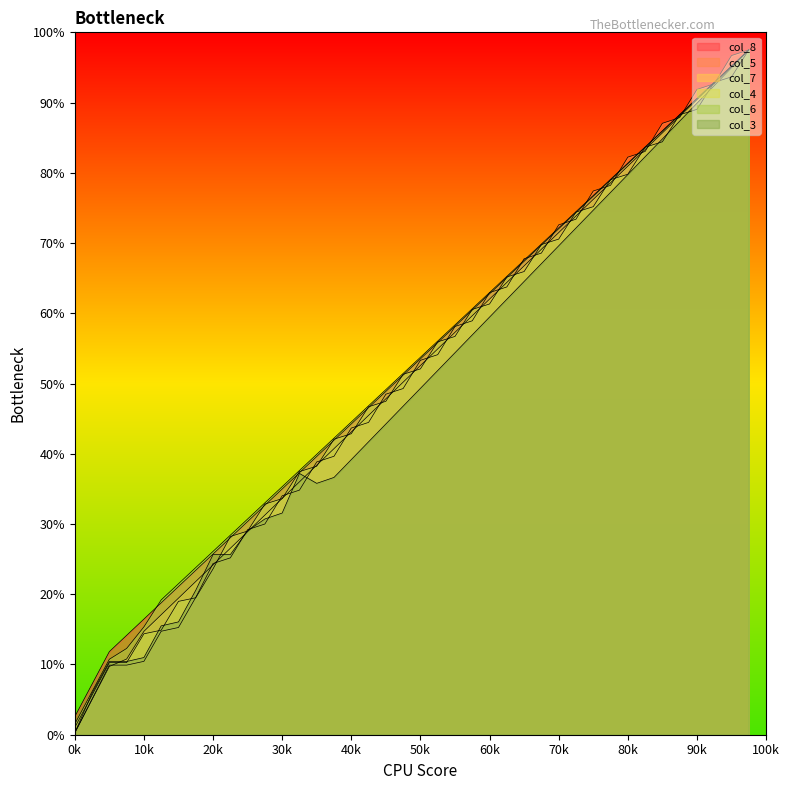

After their last crossing, which series has the higher values: col_4 or col_8?

col_8